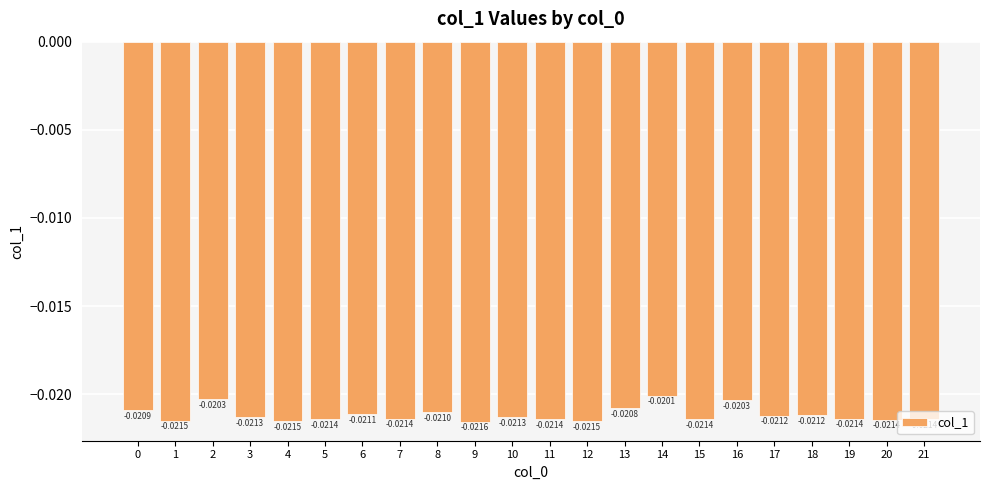

What is the sum of all values?

-0.5